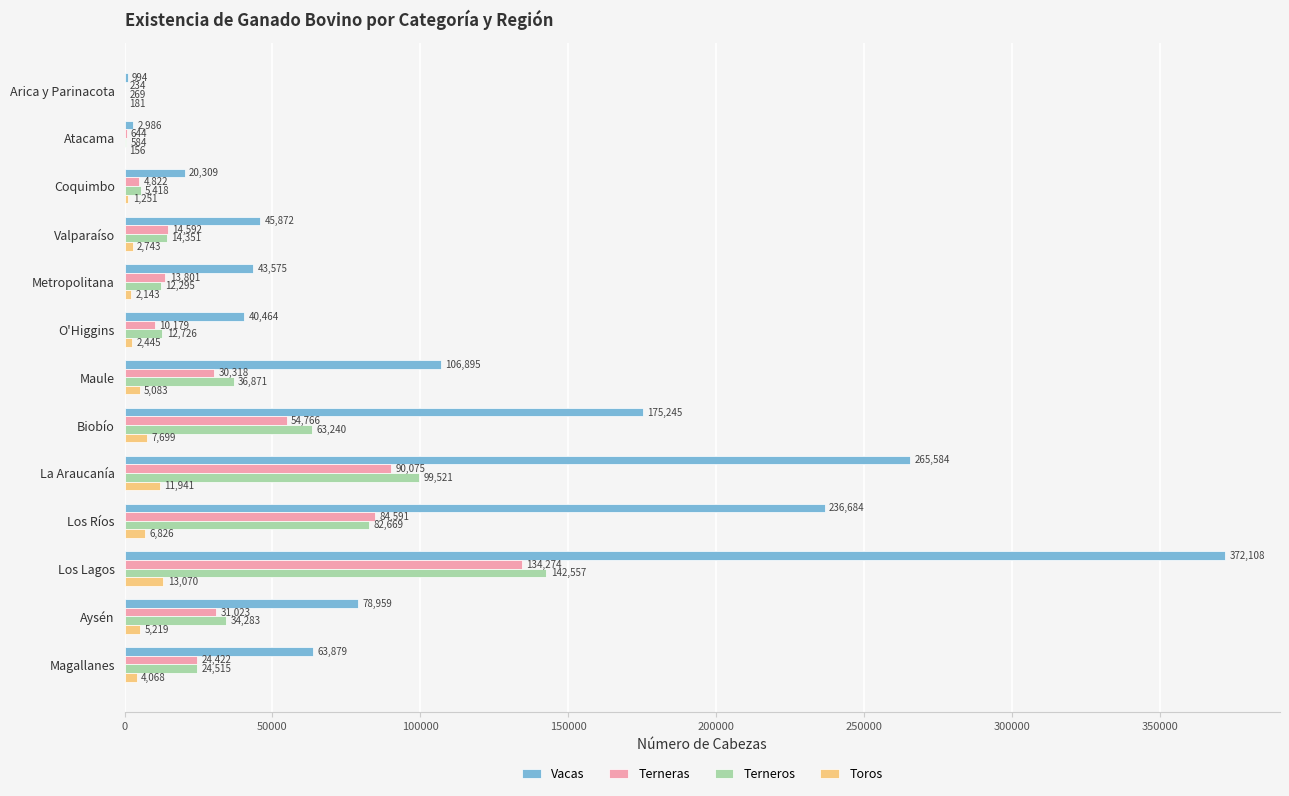

At which label is Vacas closest to 186551?

Biobío